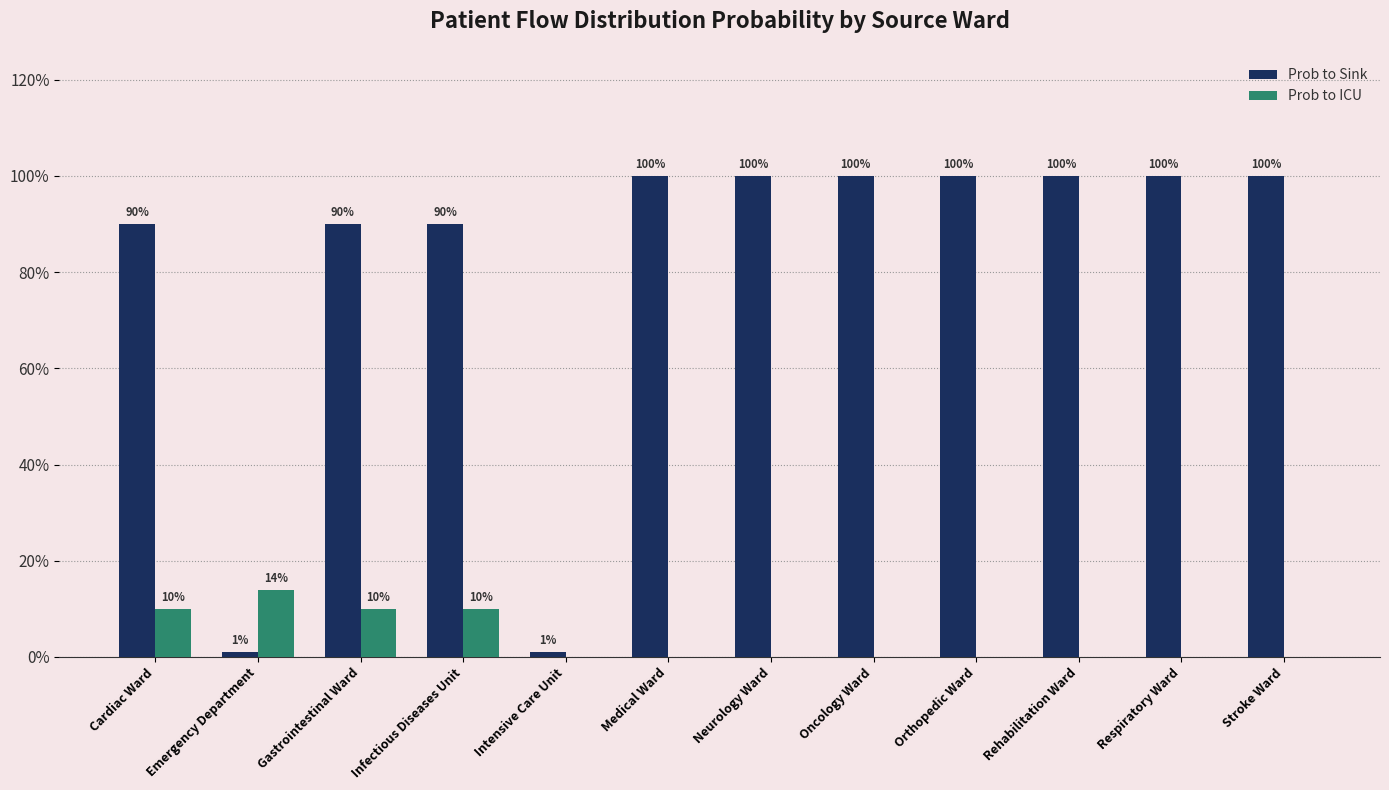

What is the sum of the Prob to Sink values at Respiratory Ward and Orthopedic Ward?

2.0